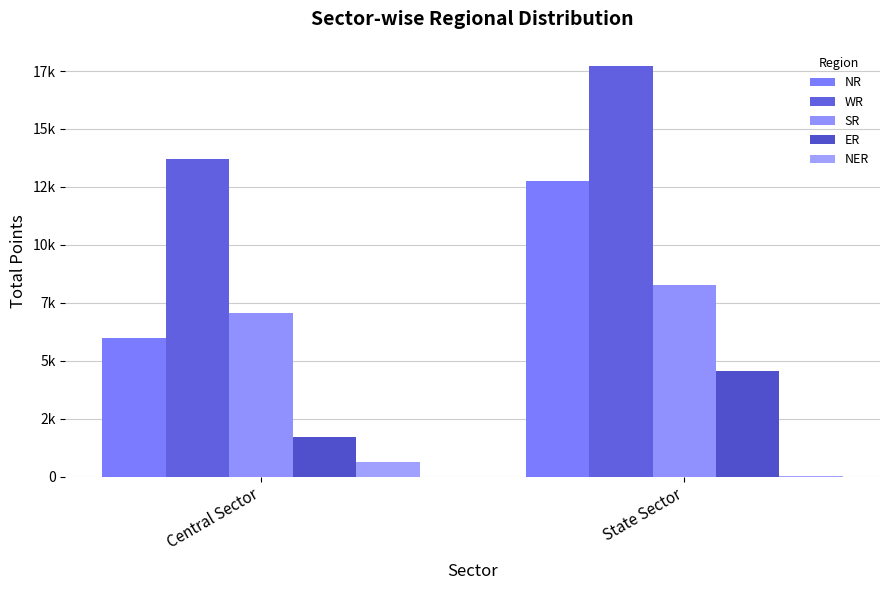

Are the bars grouped side by side (vs. stacked)?

Yes